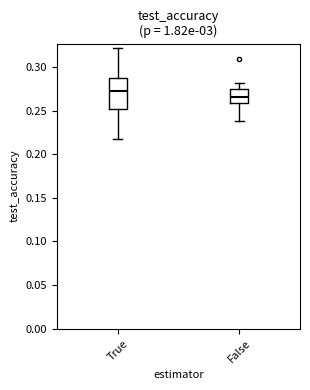

Where does the median line of the box for False sit on the y-axis? The values are not printed on the chart, so give them approximately, as read against the axis.

0.265